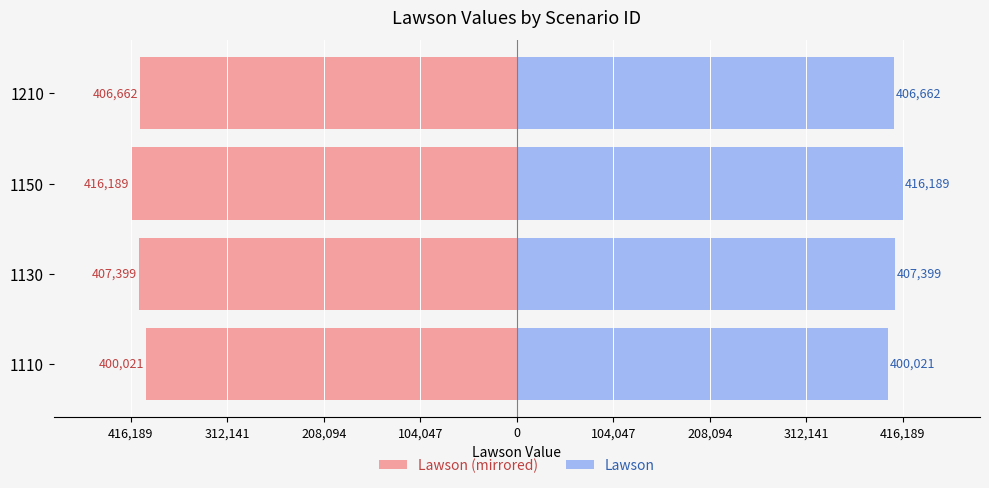

How many values in the Lawson series are below 407399?

2